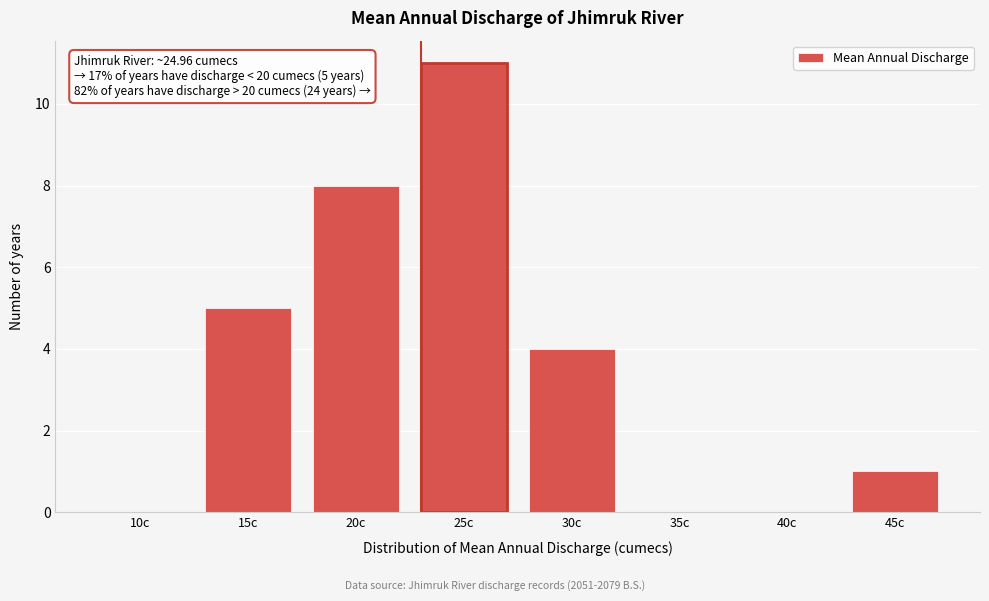

Reading left to right, transcribe all the data shown in this chart.

10c=0	15c=5	20c=8	25c=11	30c=4	35c=0	40c=0	45c=1